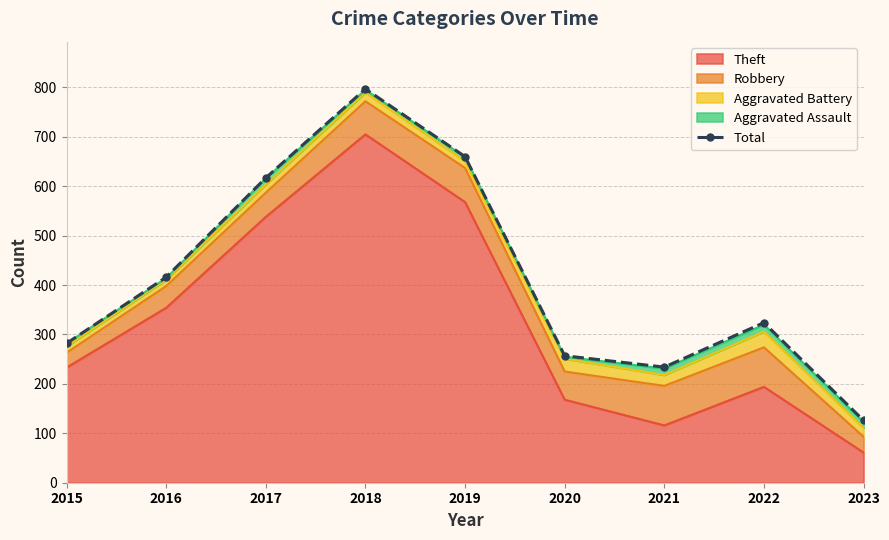

What is the value of the 3rd point from the left?

617